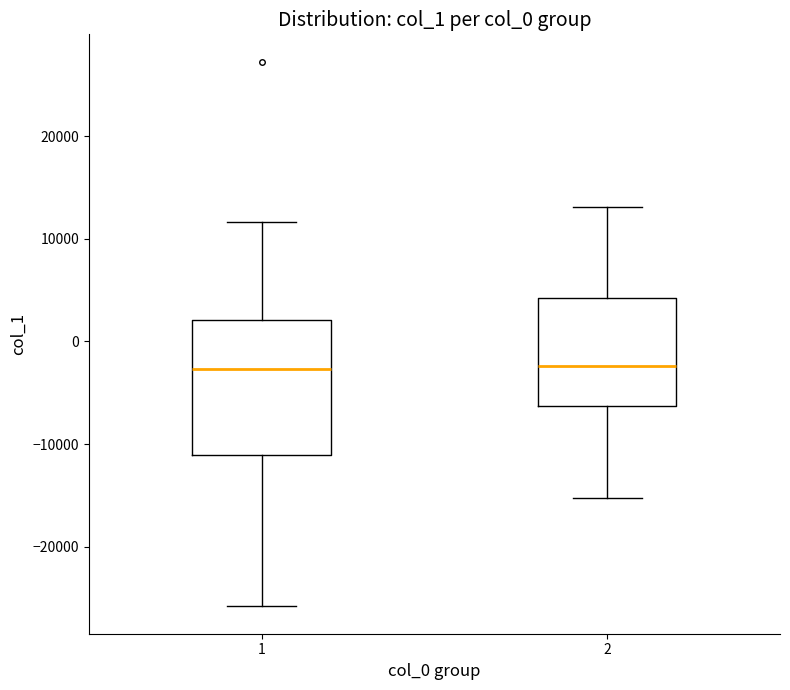

Comparing the boxes themselves (not the whiskers), which one is the tallest?

1